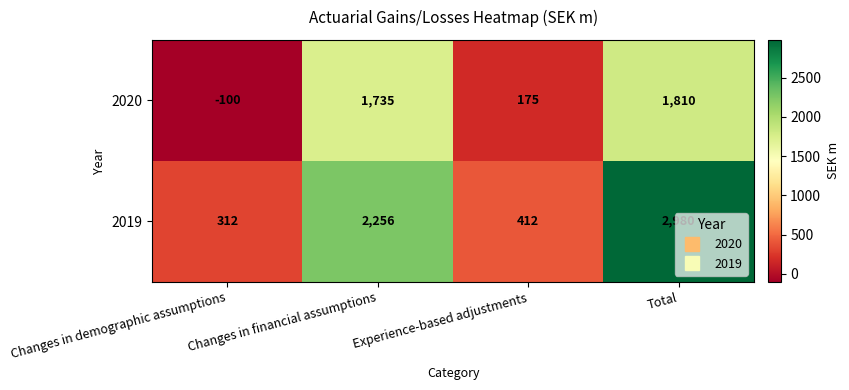

What is the minimum value shown in the chart?

-100